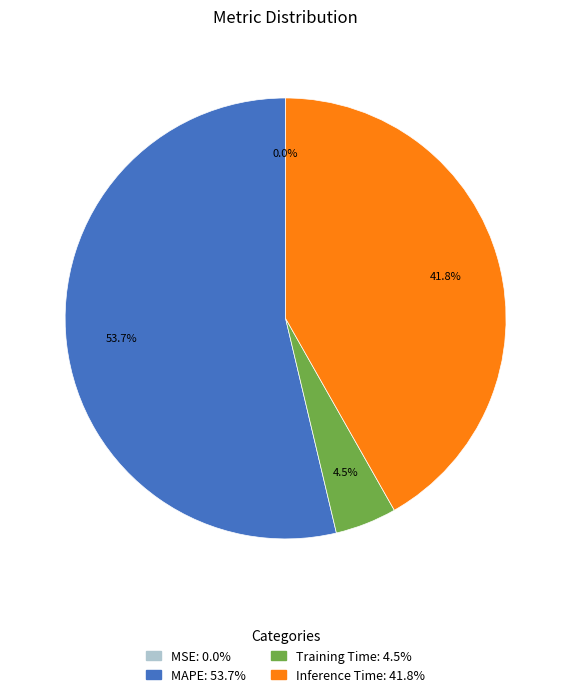

To the nearest percent, what is the average slice percentage?

25%